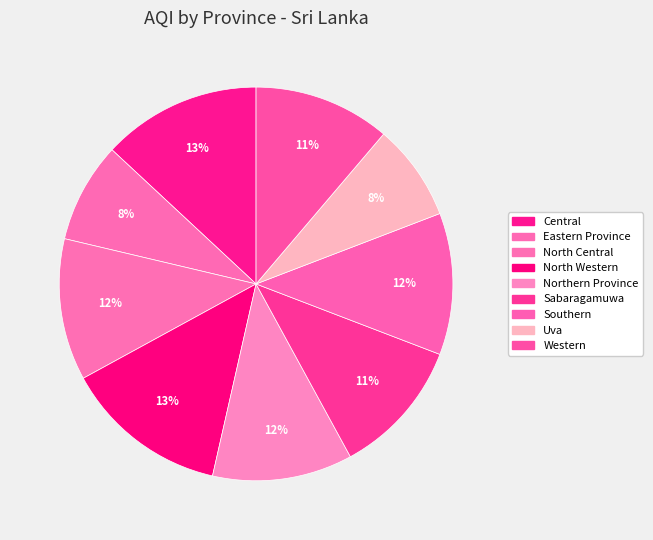

Count the number of slices in the pie.

9